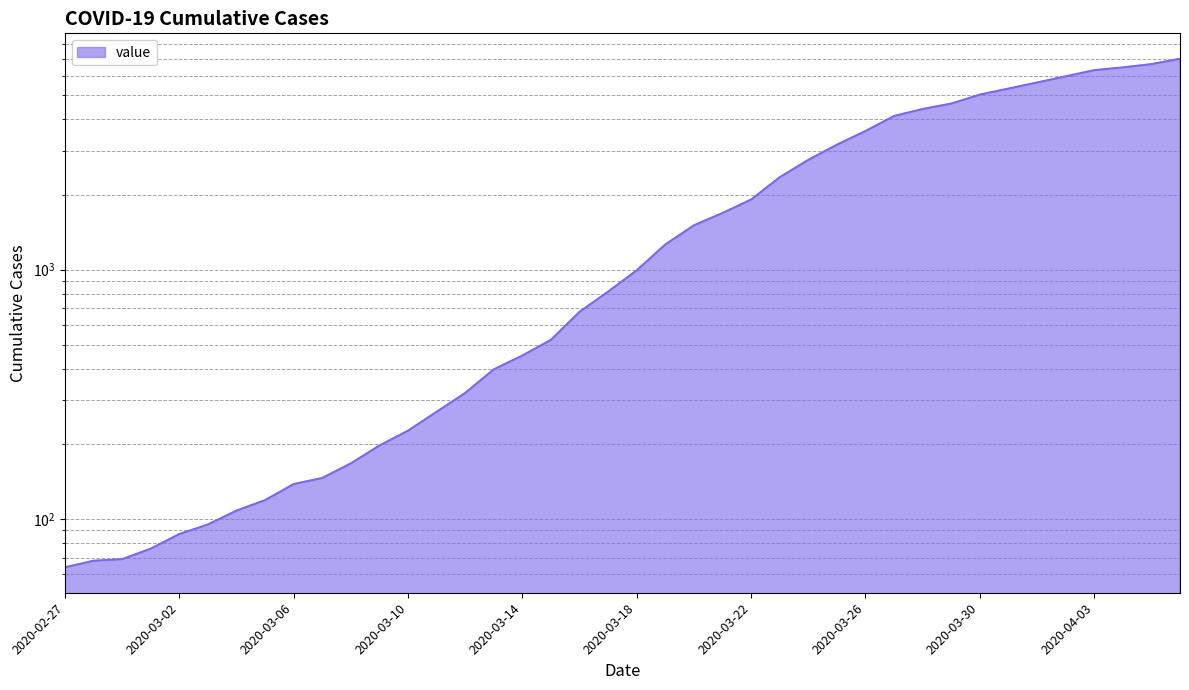

At which category does the chart reach its minimum across all series?

2020-02-27